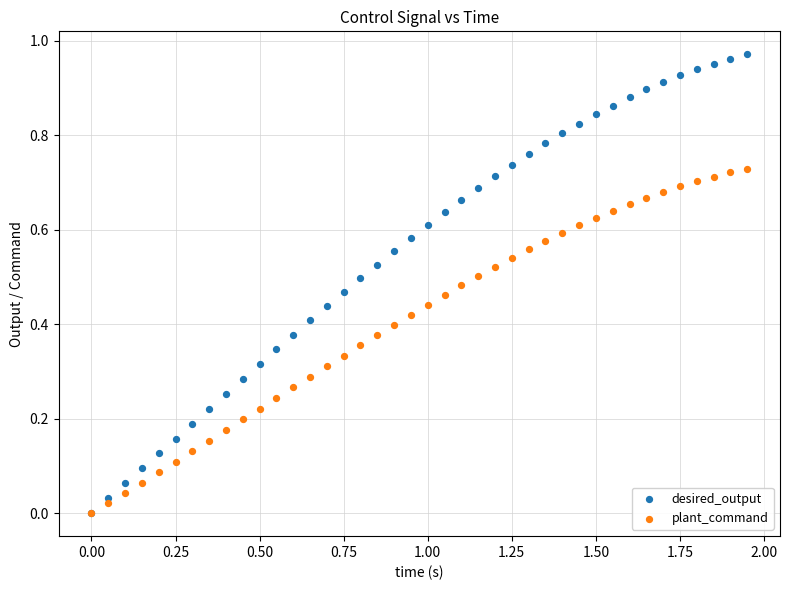

What are all the series names shown in the legend?

desired_output, plant_command